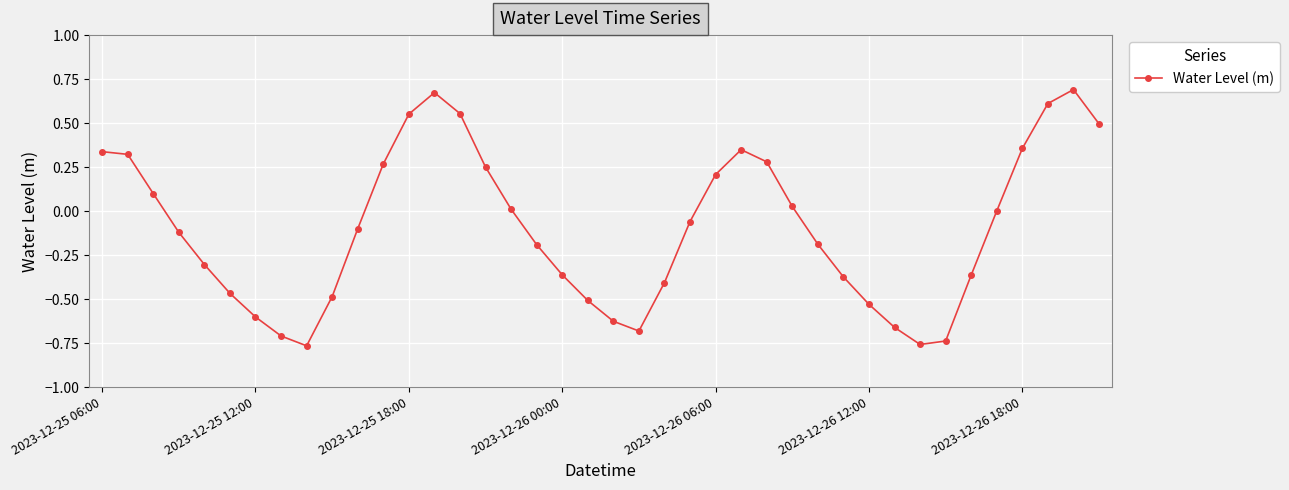

True or false: there are more than 1 points higher than both neighbors.

True